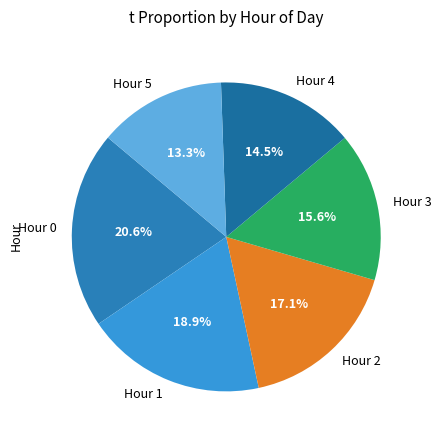

Which category has the smallest portion of the pie?

Hour 5